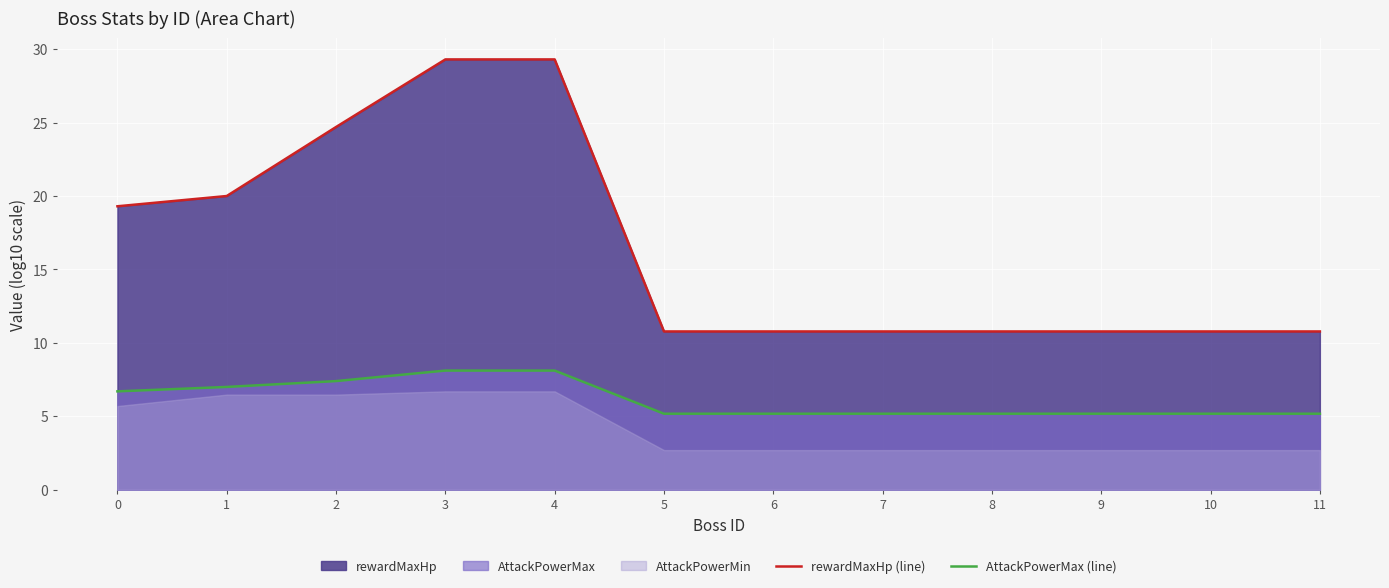

The value of rewardMaxHp (line) at 10 is 10.8. True or false?

True